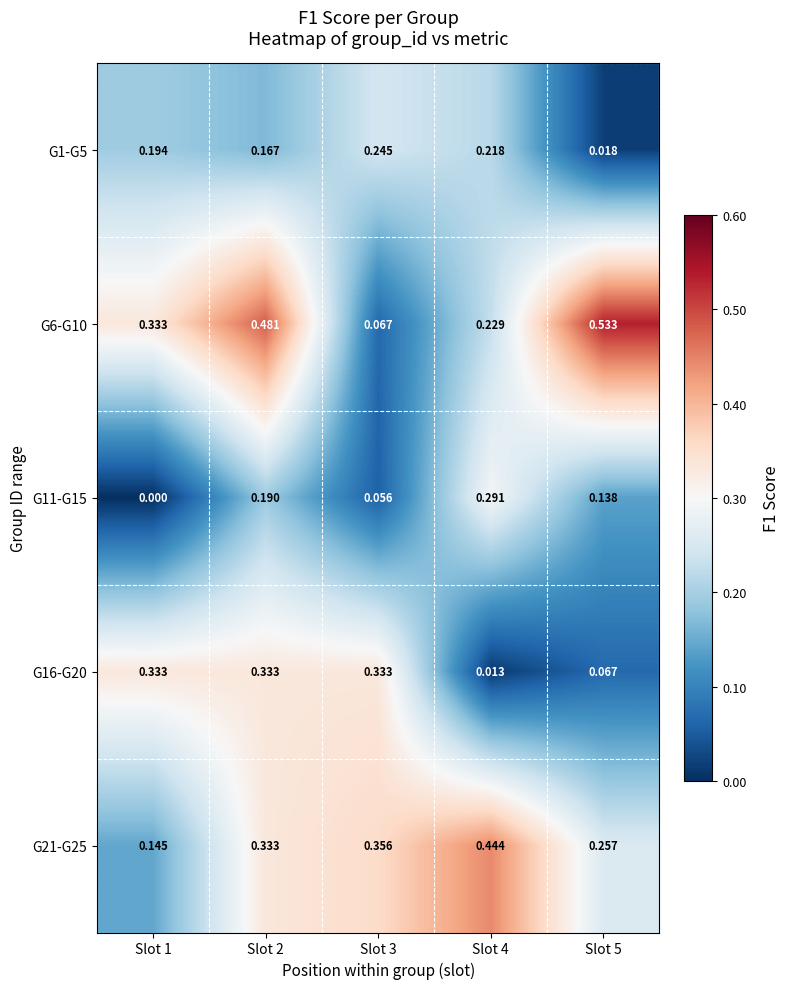

Is the value of G16-G20 at Slot 5 greater than the value of G1-G5 at Slot 4?

No